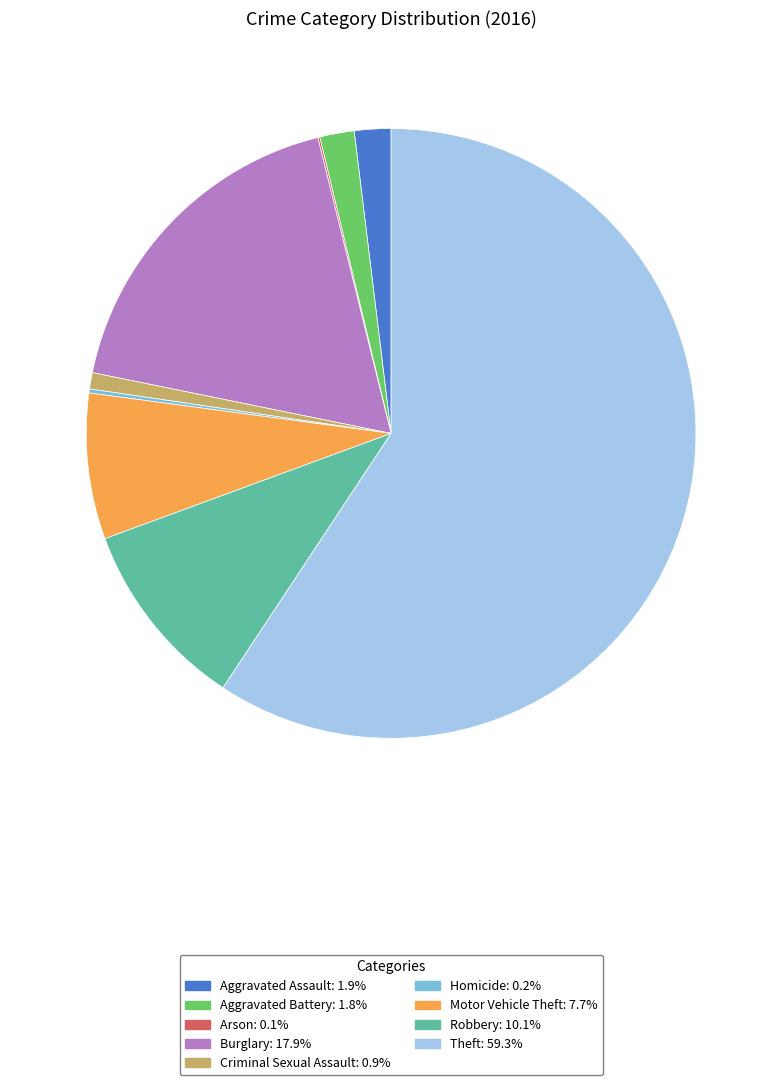

What is the largest slice in the pie chart?

Theft